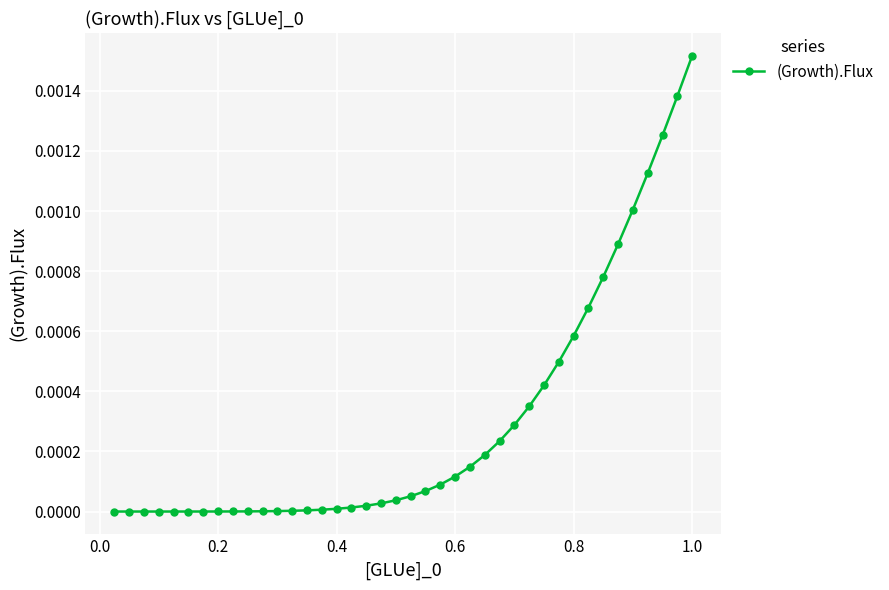

How many series are shown in this chart?

1